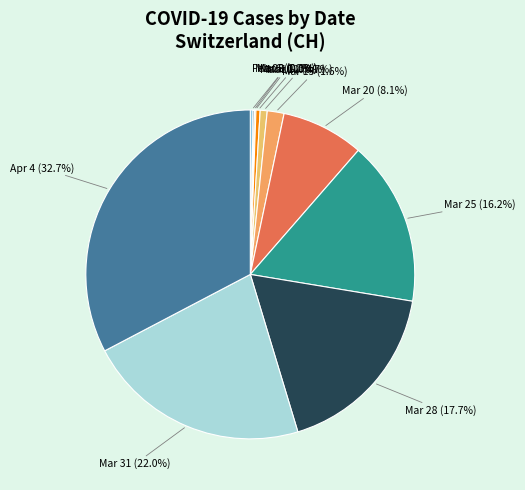

Does Mar 31 account for over 50% of the chart?

No